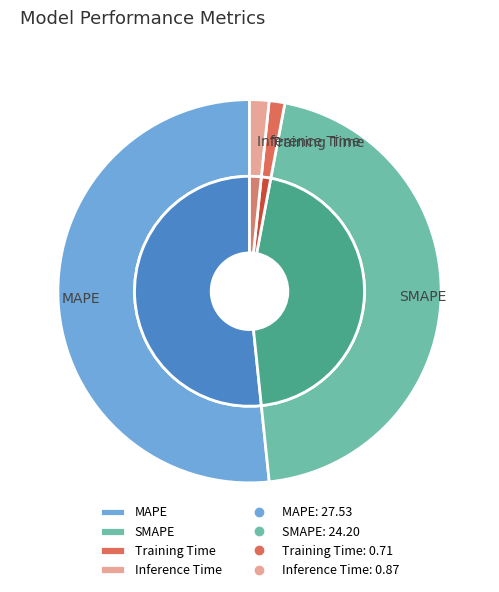

To the nearest percent, what is the difference between the largest and smallest slice percentages?

50%